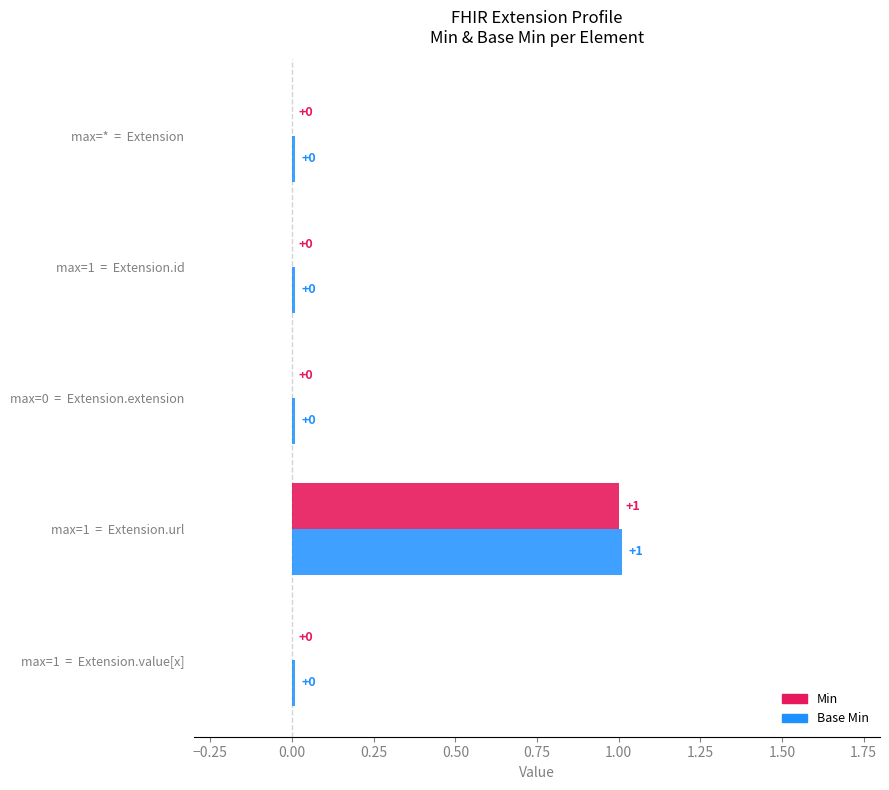

At which category is the sum across all series the highest?

Extension.url